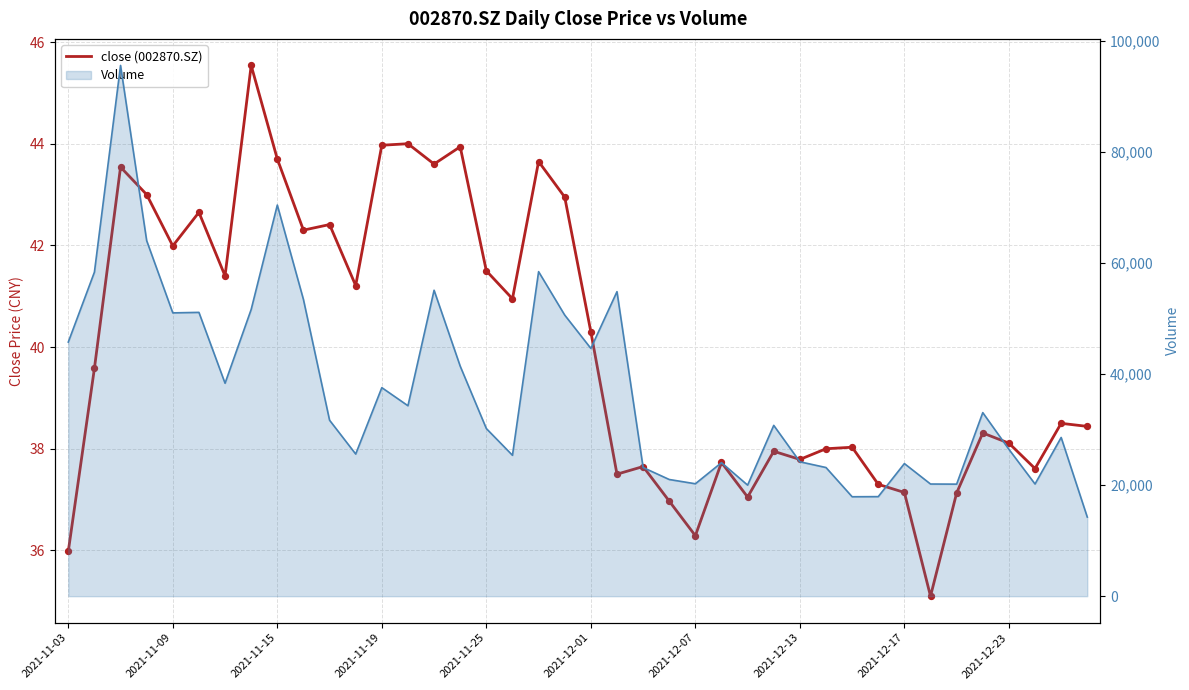

Which has a higher value, 12 or 30?

12